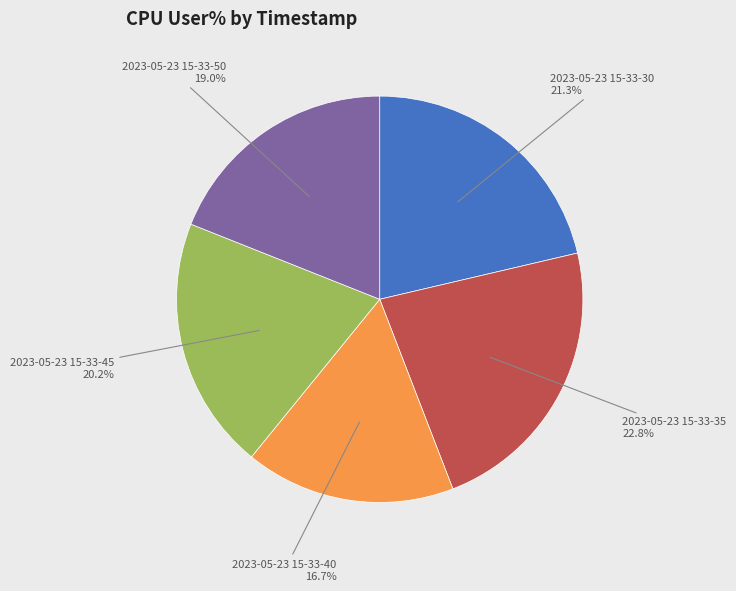

What is the largest slice in the pie chart?

2023-05-23 15-33-35